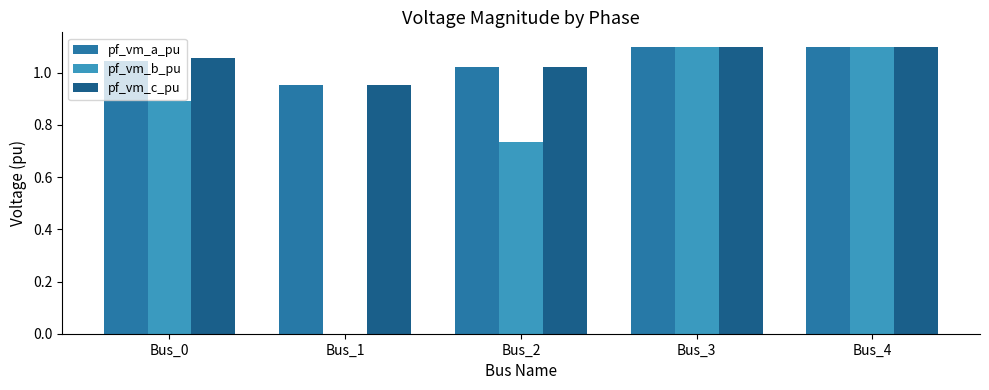

Is the value of pf_vm_b_pu at Bus_0 greater than the value of pf_vm_c_pu at Bus_0?

No